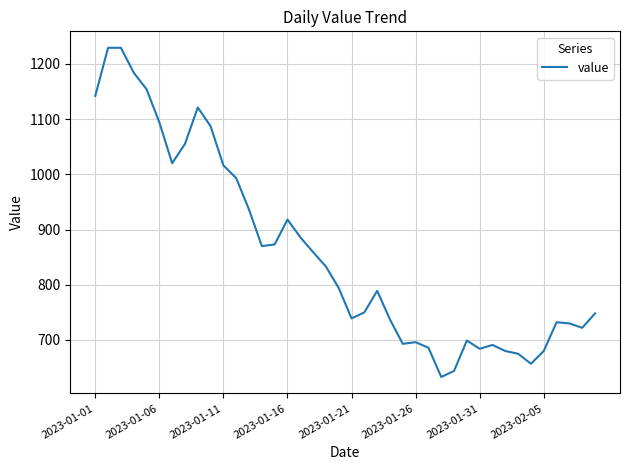

What is the difference between the maximum and minimum values?

596